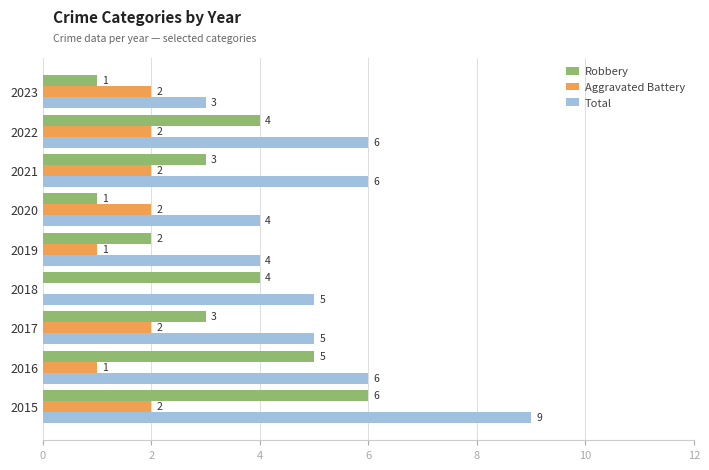

What is the sum of all Robbery values?

29